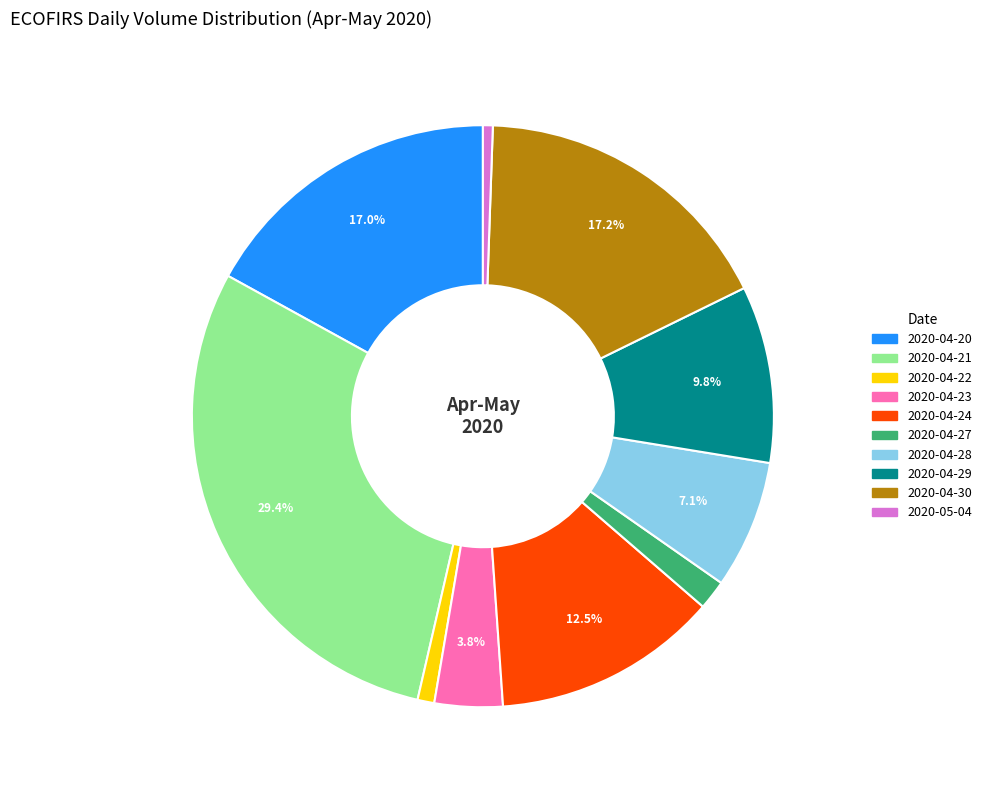

Is it true that 2020-04-22 is 9% of the pie?

False